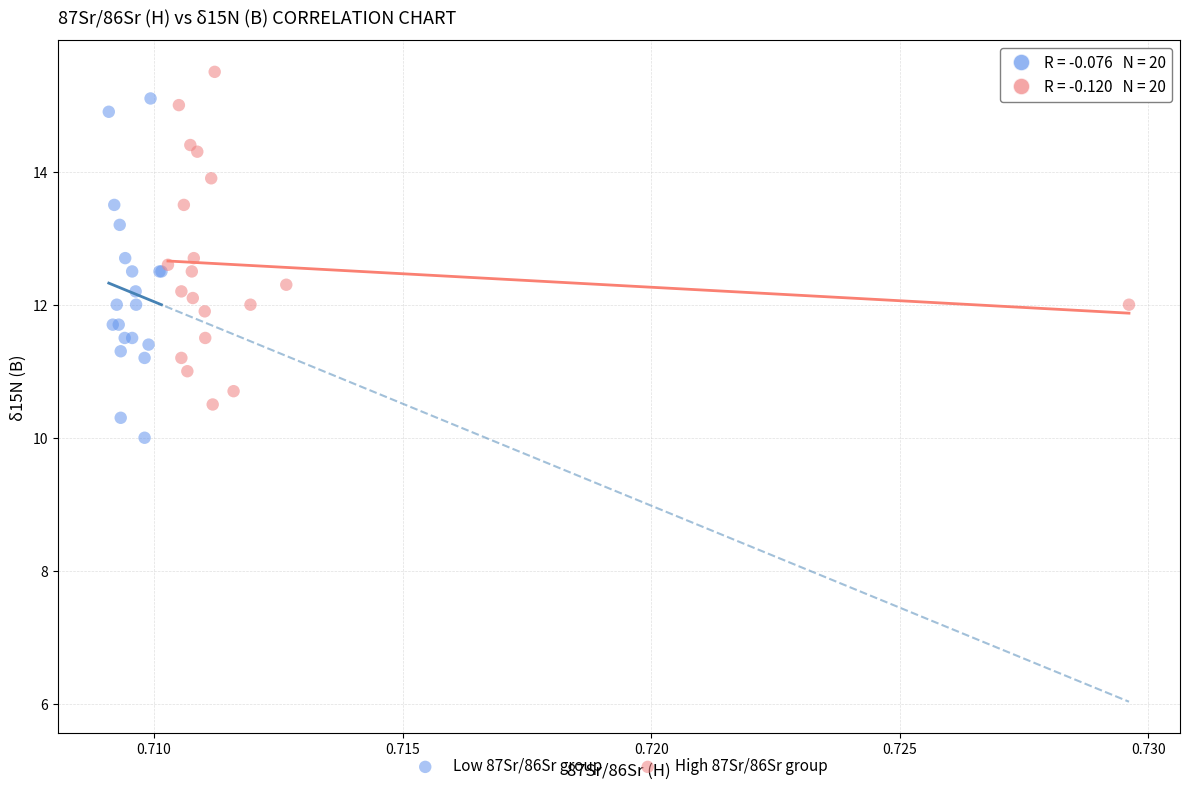

Which series reaches the maximum Y coordinate?

High 87Sr/86Sr group